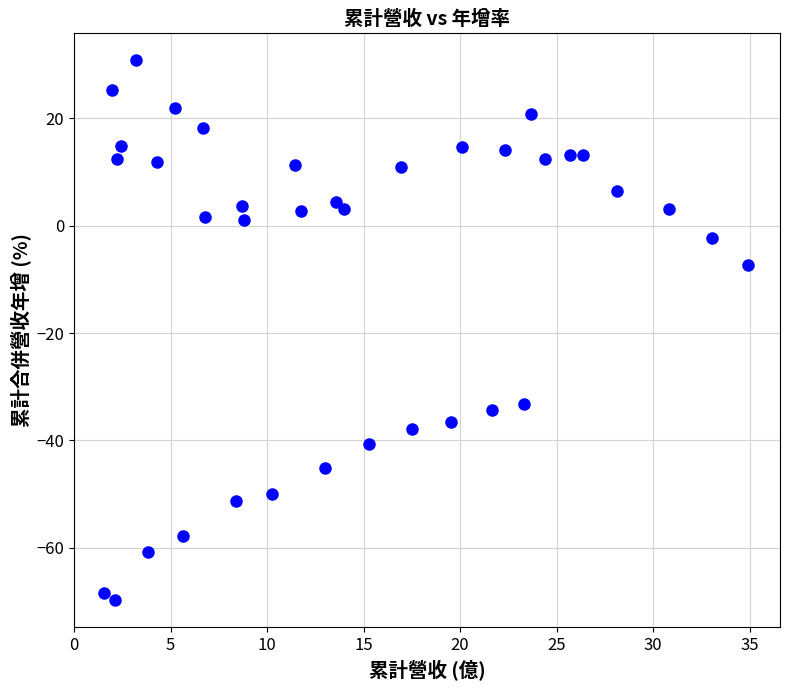

What is the range of Y values (max minus min)?

100.5